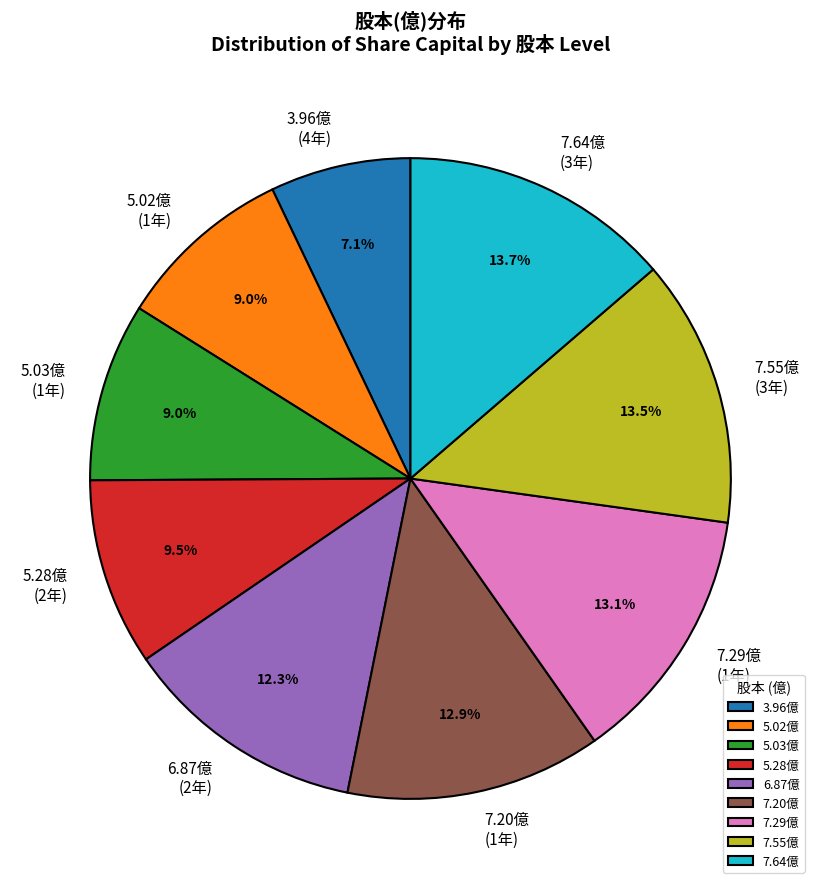

What percentage is NOT represented by 7.29億?

86.9%